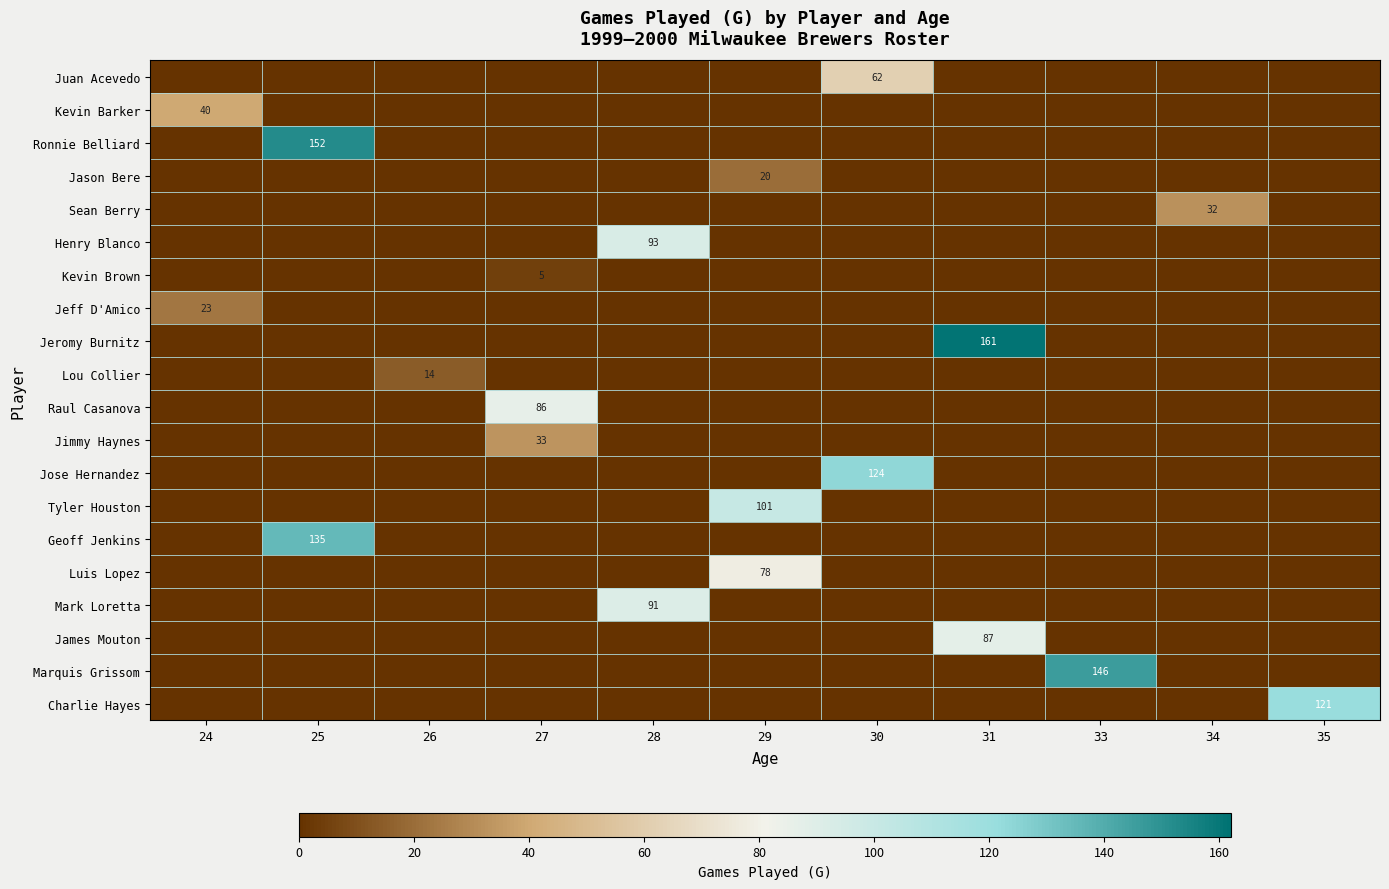

The value of Jeromy Burnitz at 31 is 53. True or false?

False